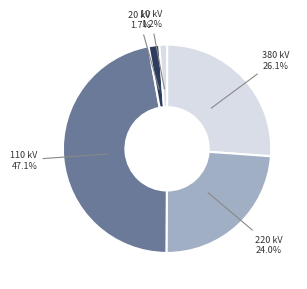

Approximately how many times larger is the value at 110 kV compared to 220 kV?

2.0